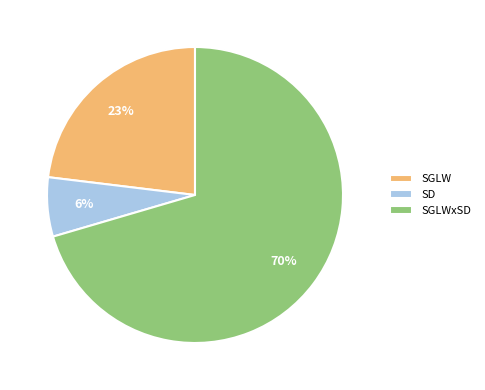

Rank the categories by value from highest to lowest.

SGLWxSD, SGLW, SD